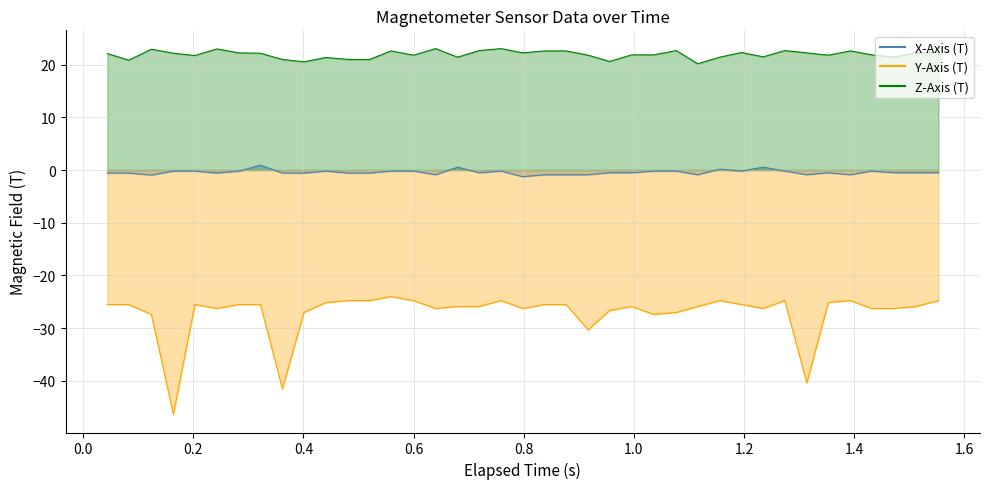

What are all the series names shown in the legend?

X-Axis (T), Y-Axis (T), Z-Axis (T)